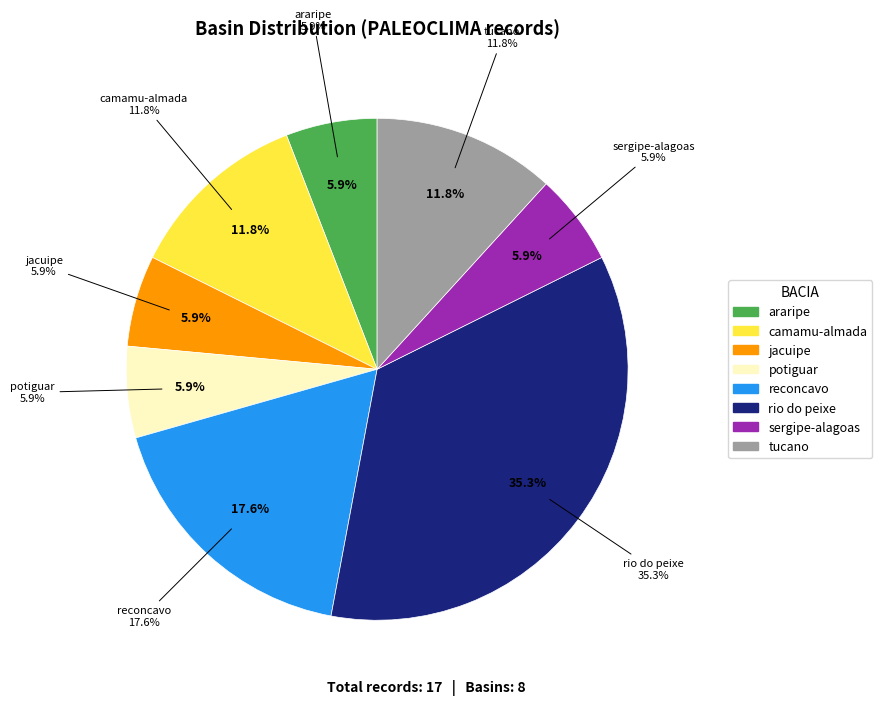

How much of the chart is everything except araripe?

94.1%